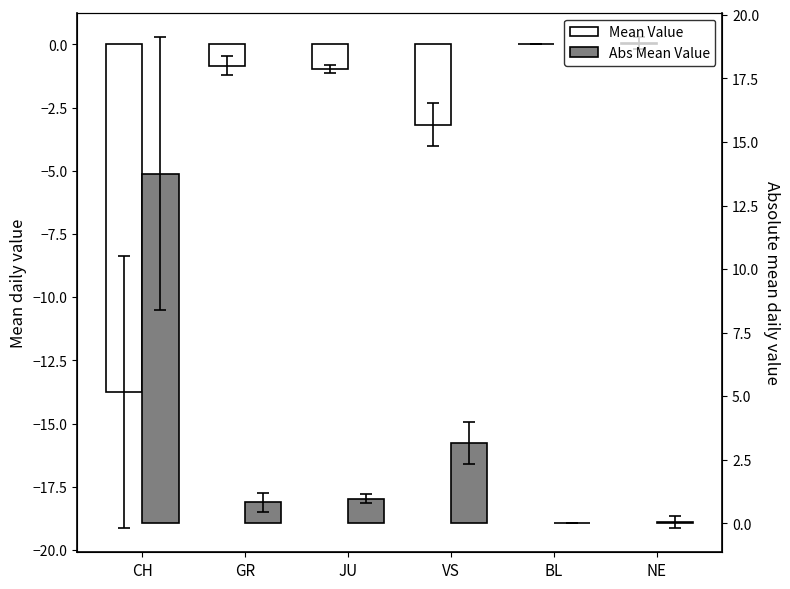

Which series has the largest total across all categories?

Abs Mean Value